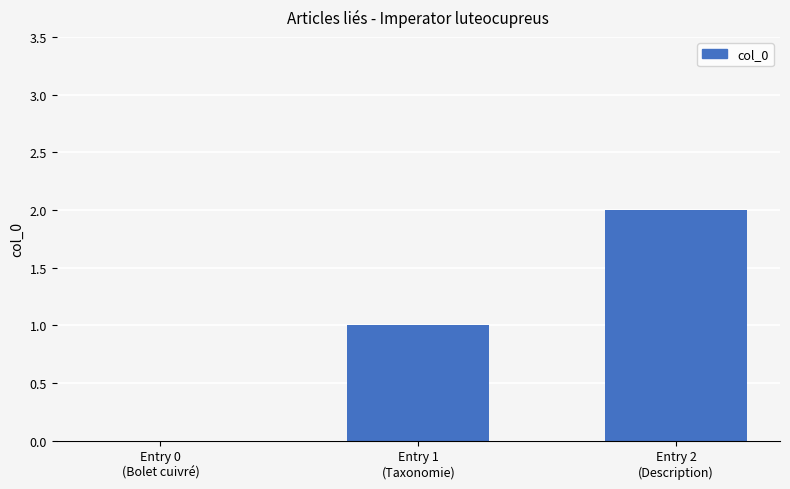

What is the sum of the values at Entry 1
(Taxonomie) and Entry 0
(Bolet cuivré)?

1